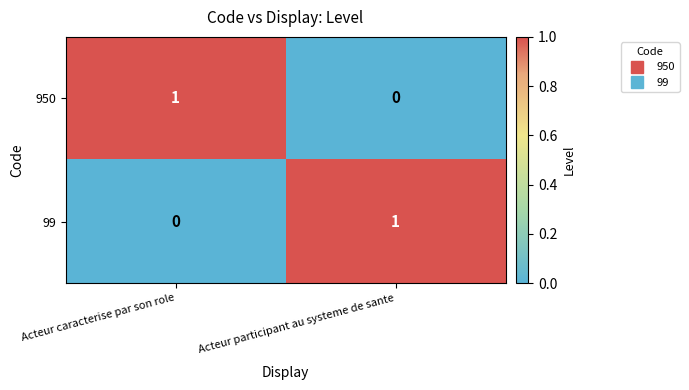

At which label is 950 closest to 0?

Acteur participant au systeme de sante